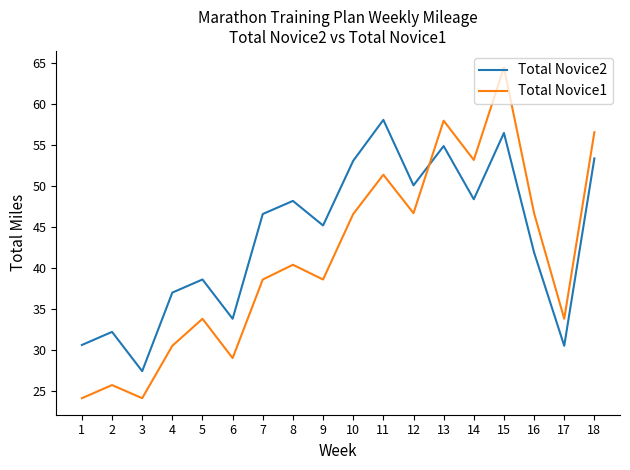

What is the difference between the highest and lowest values at 7?

8.0